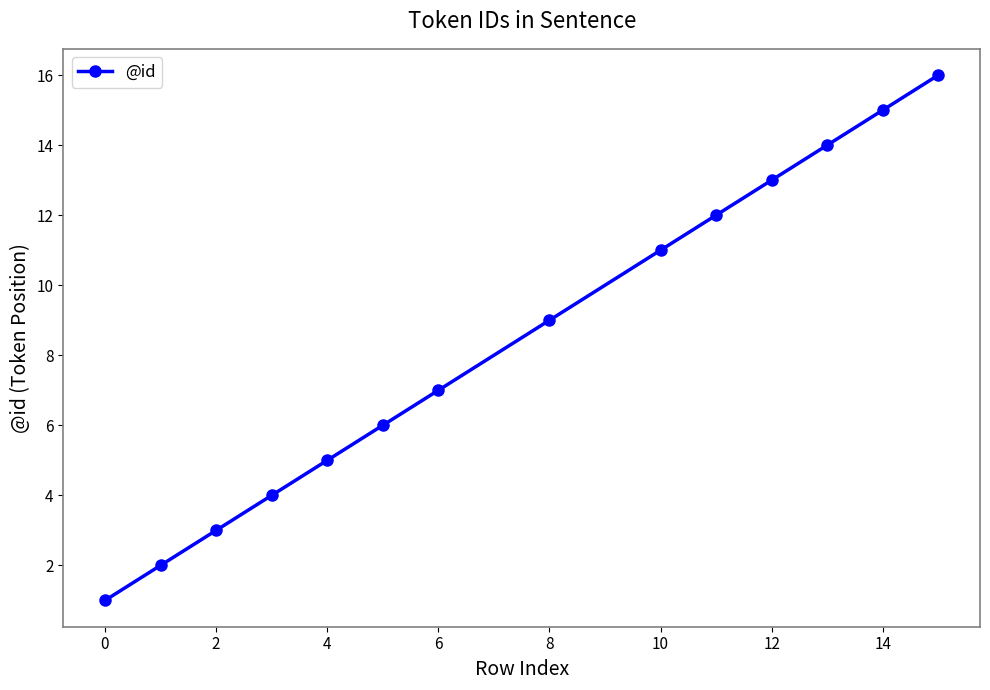

What is the average value?

8